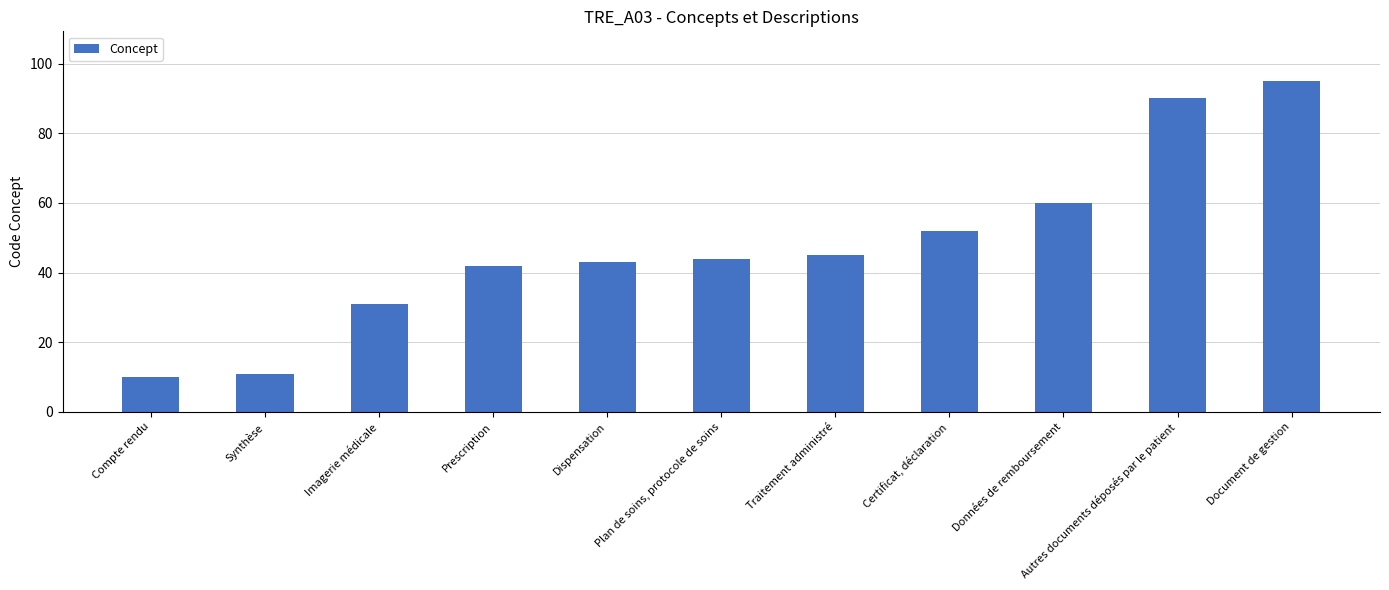

What position from the right is Compte rendu?

11